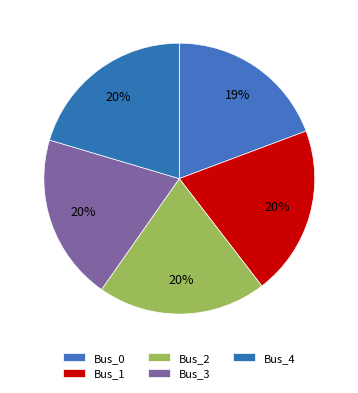

How many segments does this pie chart have?

5